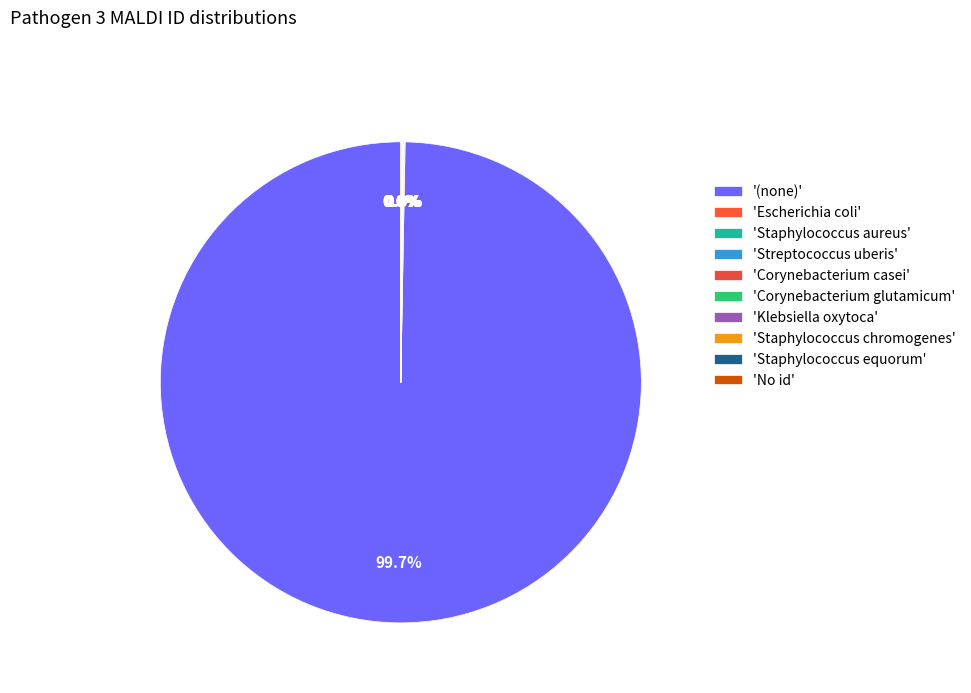

Which slice is the smallest?

Corynebacterium casei